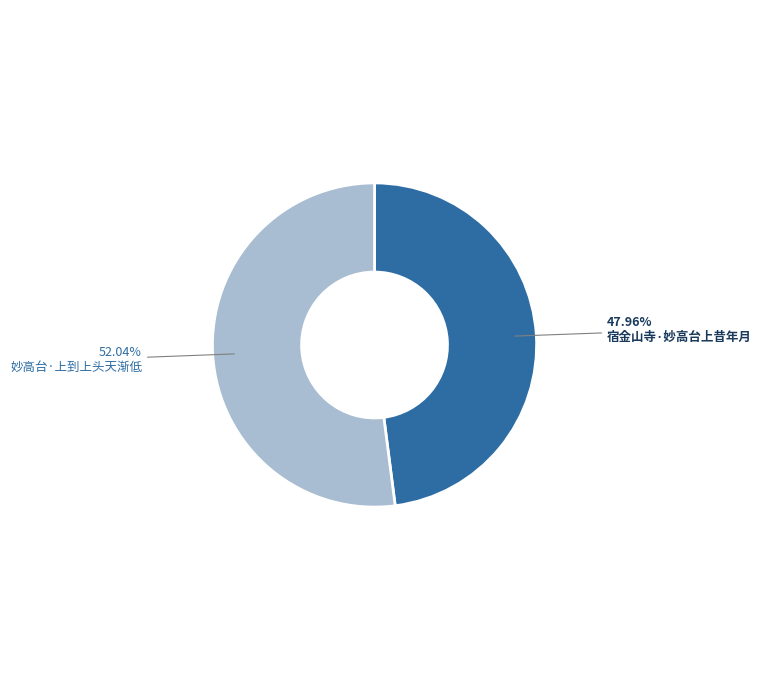

Count the number of slices in the pie.

2